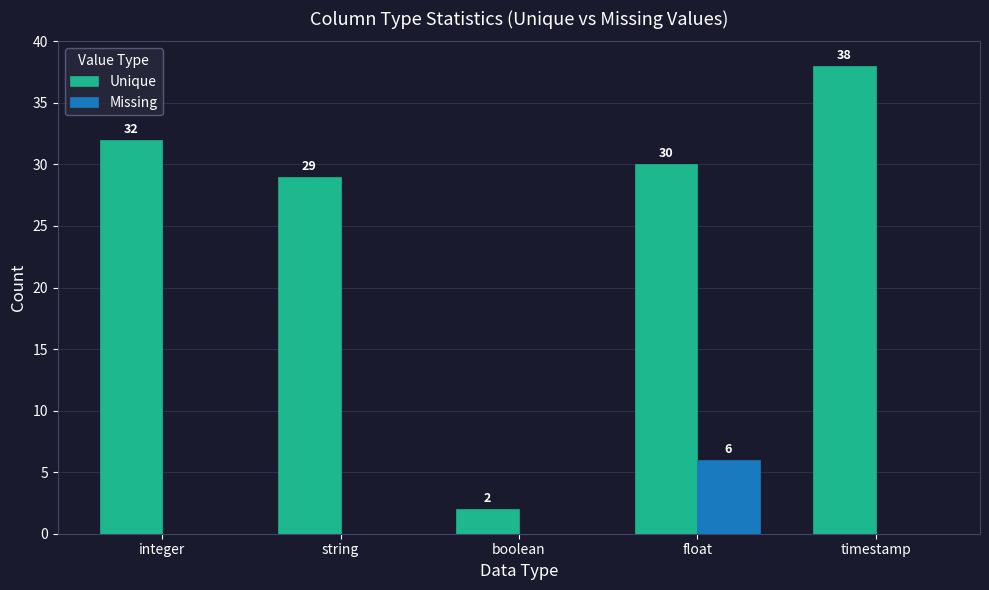

Which series has the largest range (max minus min)?

Unique